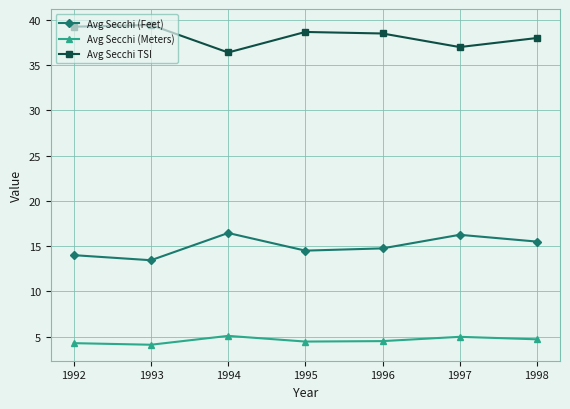

True or false: Avg Secchi (Meters) has more than 2 interior local peaks.

False